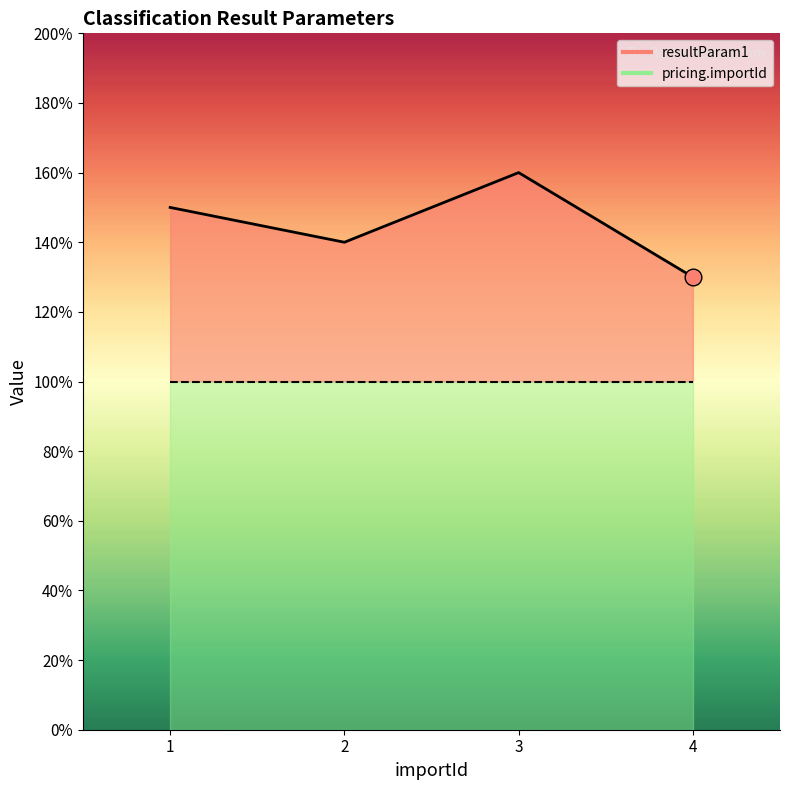

Reading left to right, transcribe all the data shown in this chart.

1=1.5	2=1.4	3=1.6	4=1.3